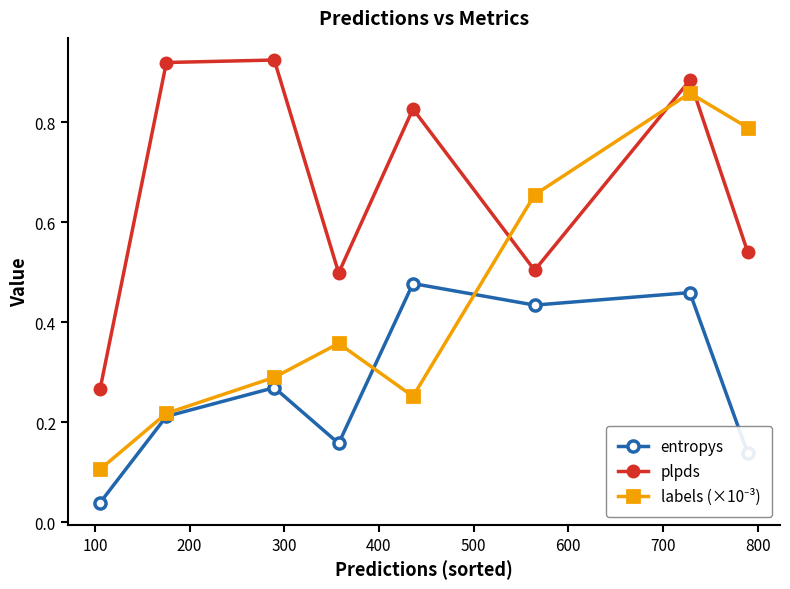

True or false: plpds and entropys cross at least once.

False